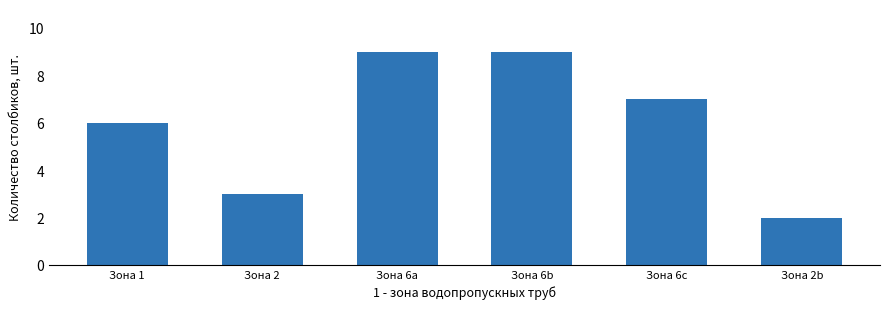

What value does the data have at Зона 6a?

9